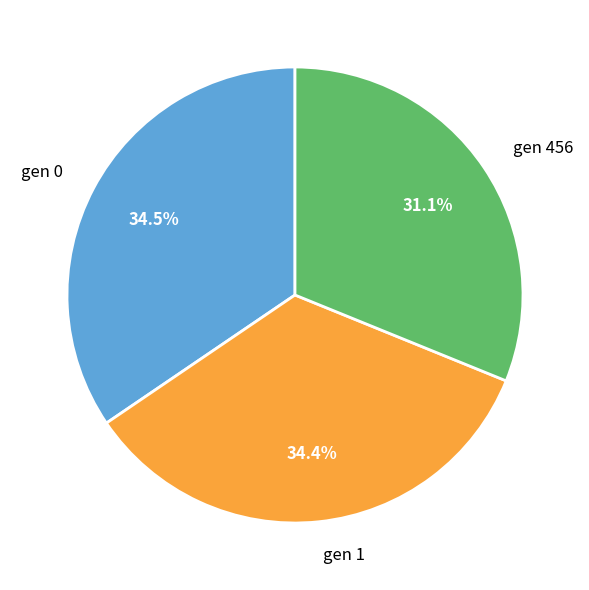

How many segments does this pie chart have?

3